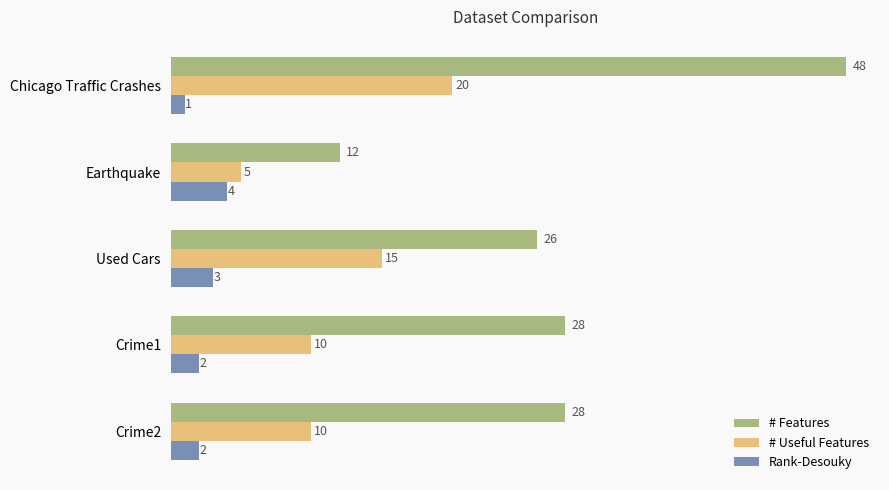

What is the sum of all # Useful Features values?

60